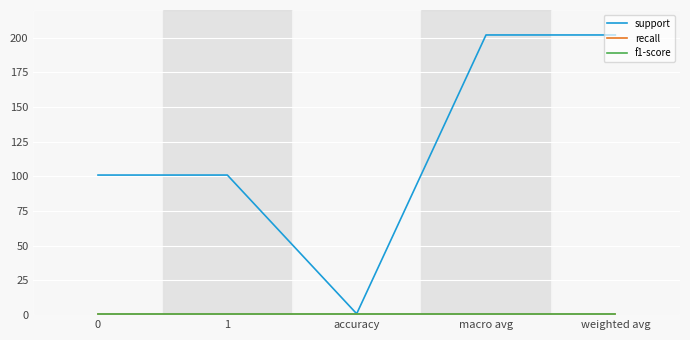

Which series has the largest range (max minus min)?

support